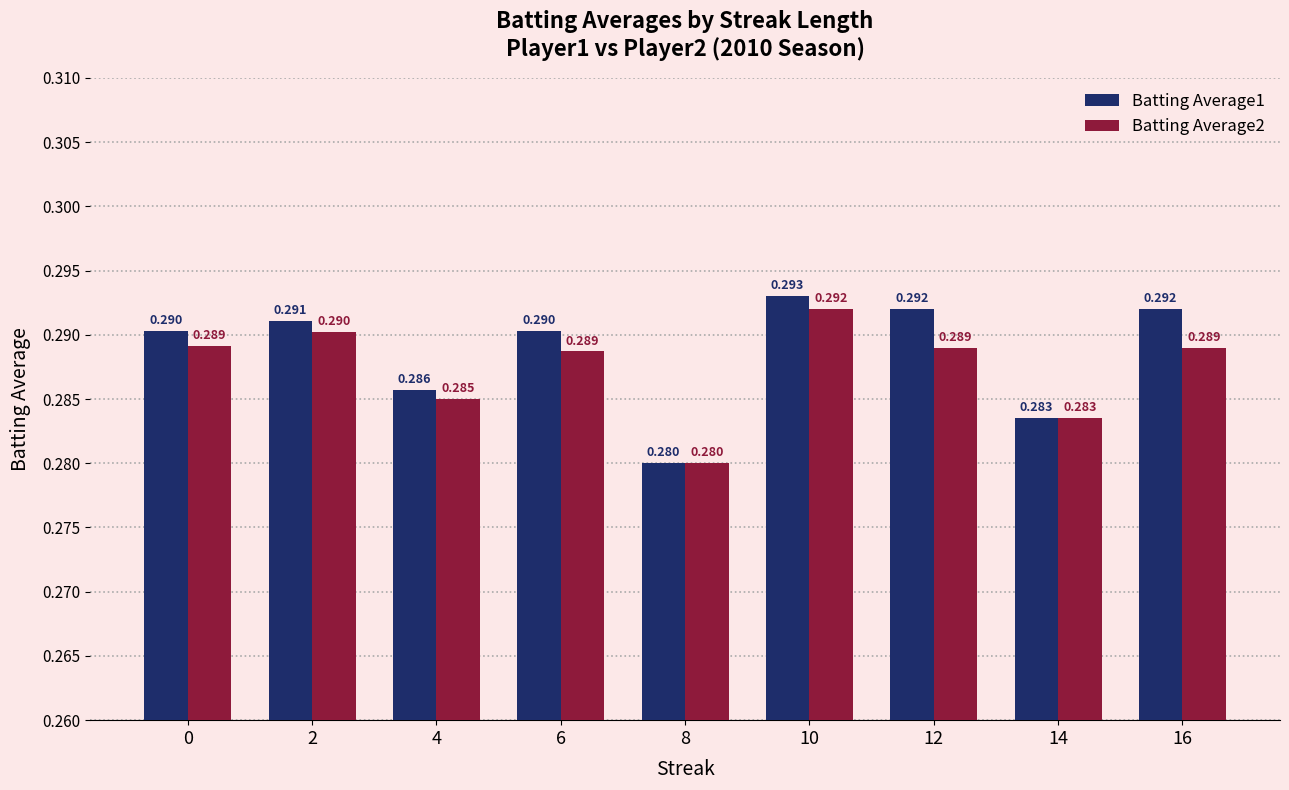

Where is Batting Average1 nearest to the value 0?

8